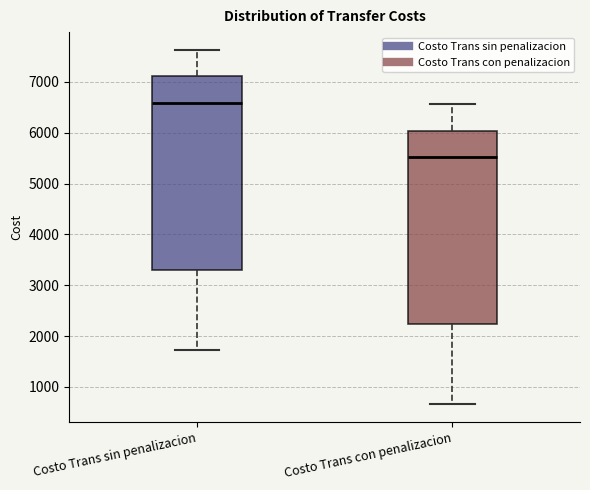

Reading left to right, transcribe this box plot: for each box, give where its median line is, the range the box spans, and where its two whiskers end, as read against the y-axis. The values are not printed on the chart, so give them approximately, as read against the axis.

Costo Trans sin penalizacion: median 6600, box 3300 to 7100, whiskers 1700 to 7600
Costo Trans con penalizacion: median 5500, box 2200 to 6000, whiskers 700 to 6600